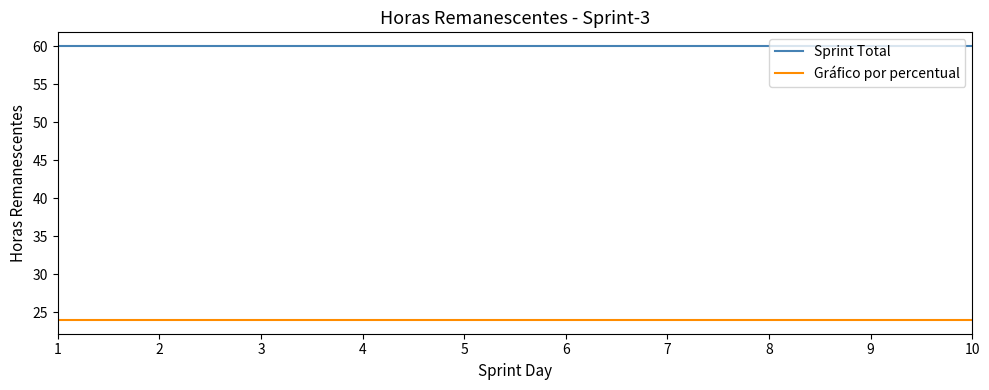

Is it true that Sprint Total equals 79 at 10?

False